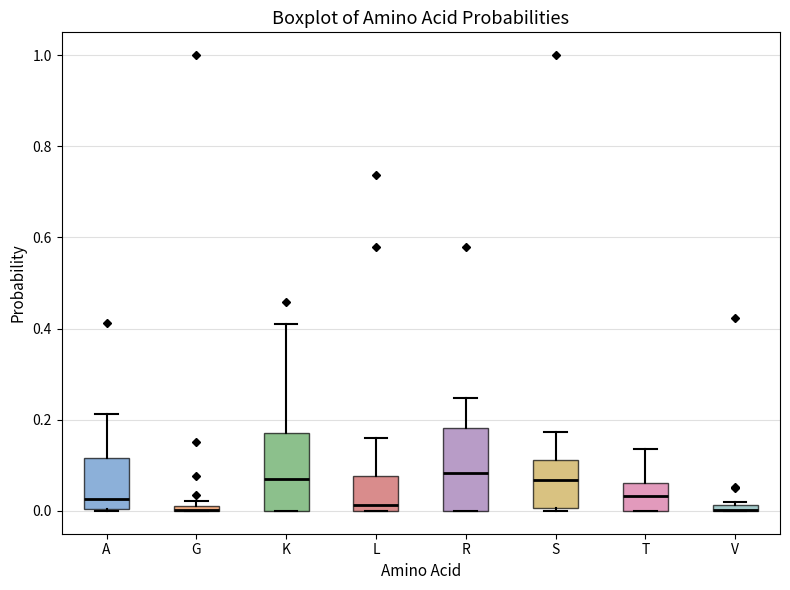

Where is the upper edge of the box for S on the y-axis? The values are not printed on the chart, so give them approximately, as read against the axis.

0.12